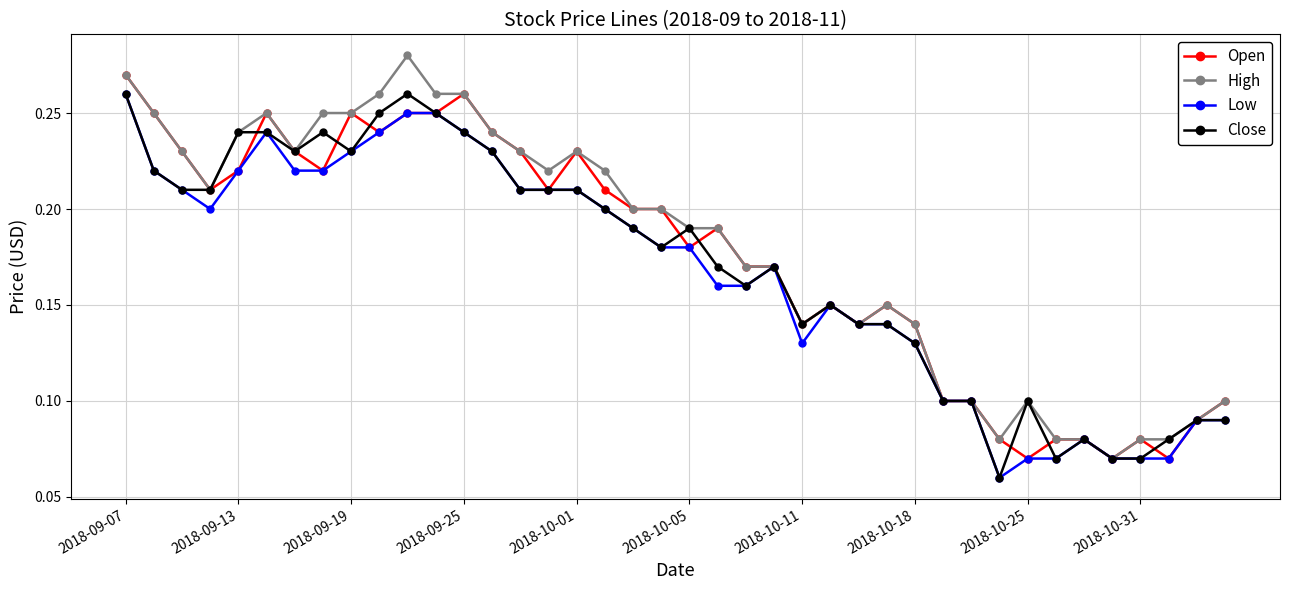

At how many categories does at least one series exceed 0?

40